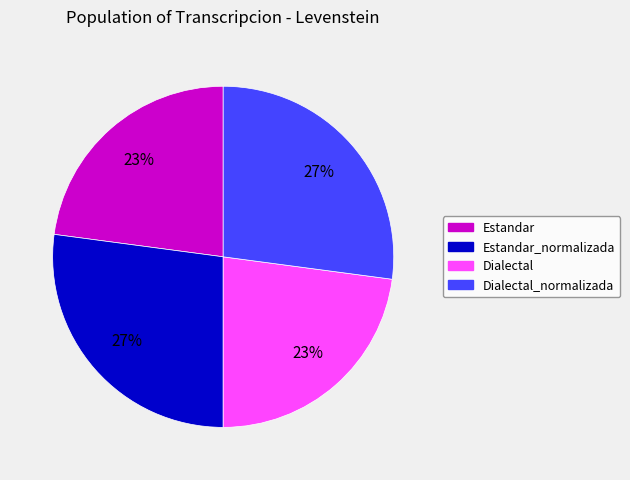

Does any single category account for the majority?

No